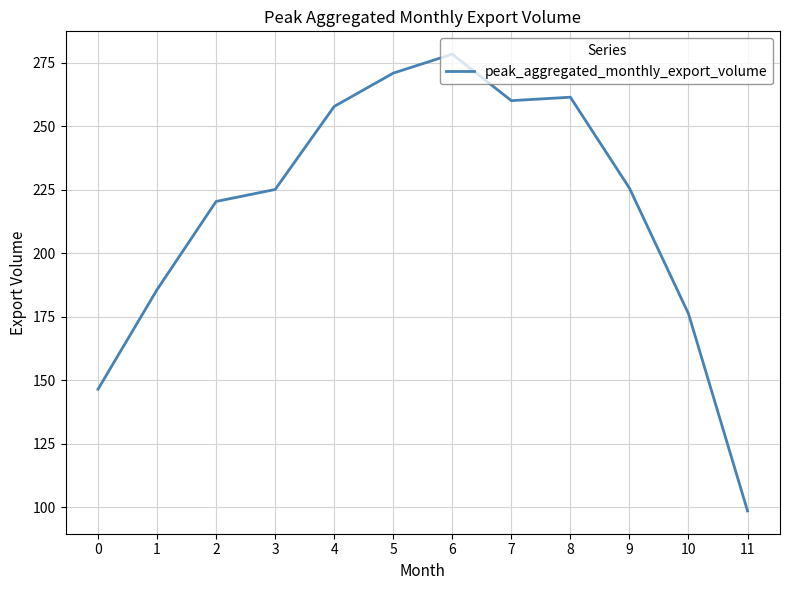

Where is the data nearest to the value 188?

1